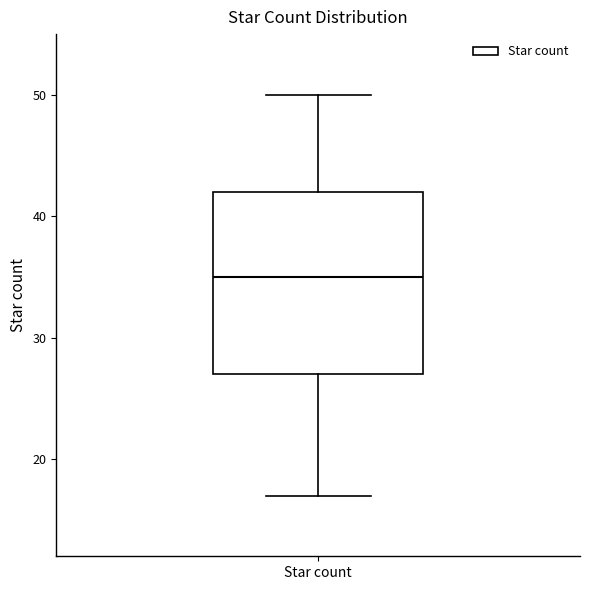

Where does the upper whisker of the box for Star count end on the y-axis? The values are not printed on the chart, so give them approximately, as read against the axis.

50